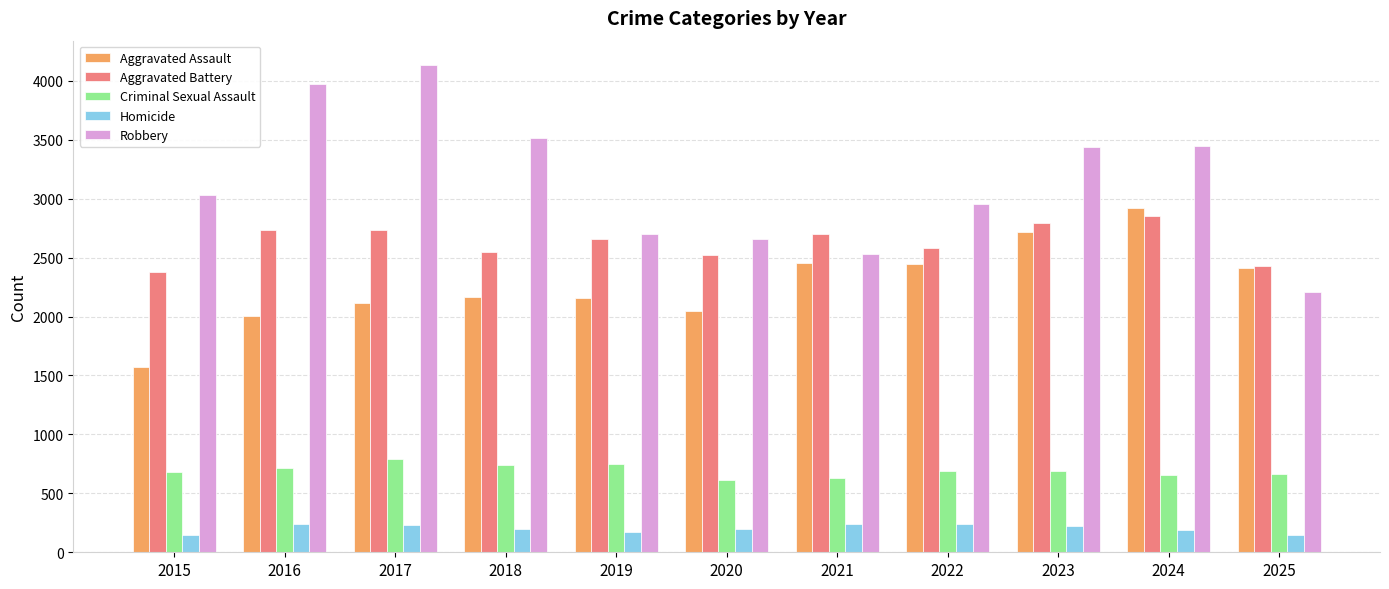

The value of Aggravated Assault at 2023 is 1108. True or false?

False